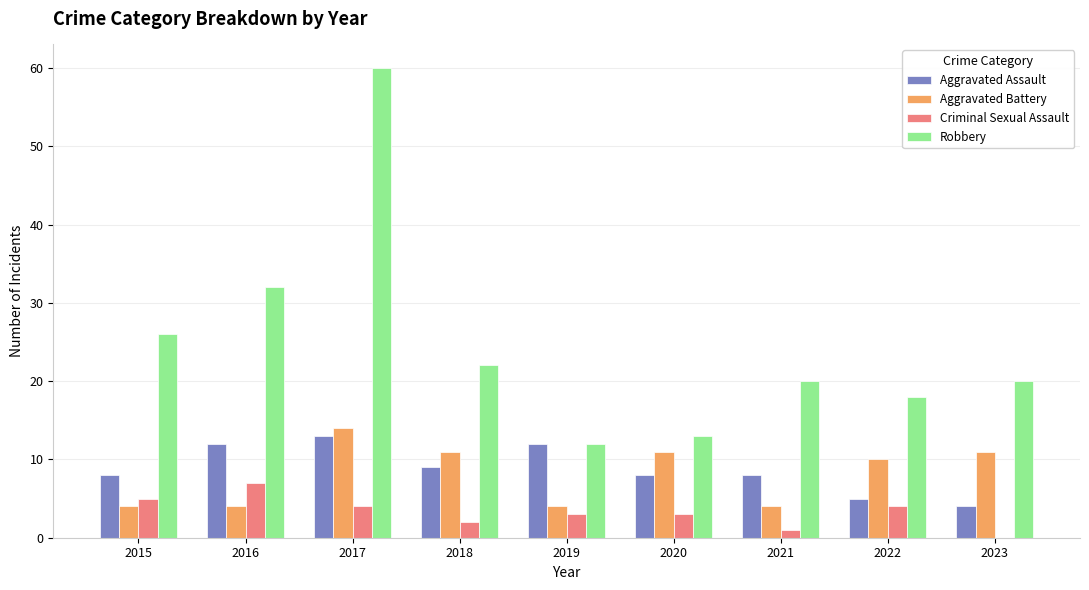

Are the bars horizontal?

No